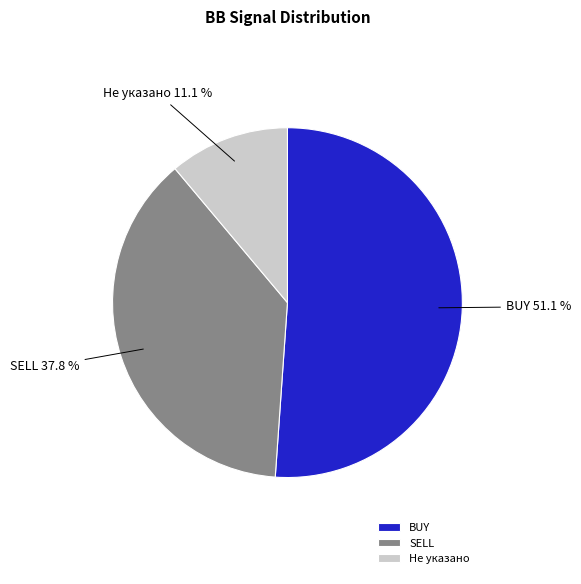

Which category accounts for the majority?

BUY